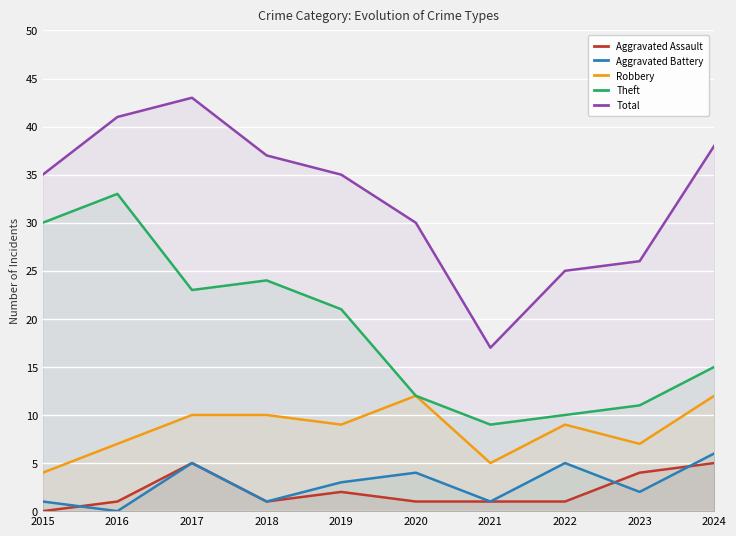

How many values in Aggravated Battery are above zero?

9